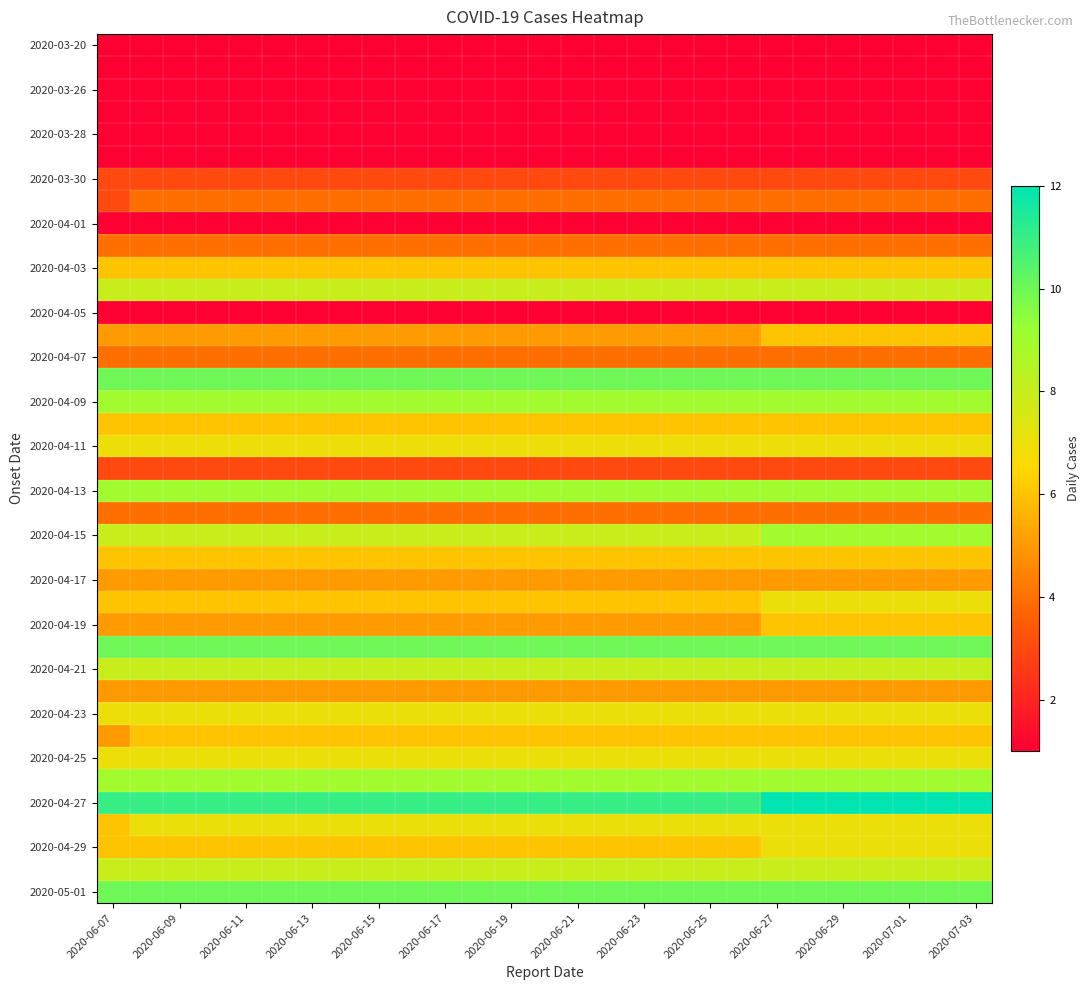

At how many categories does at least one series exceed 10?

27